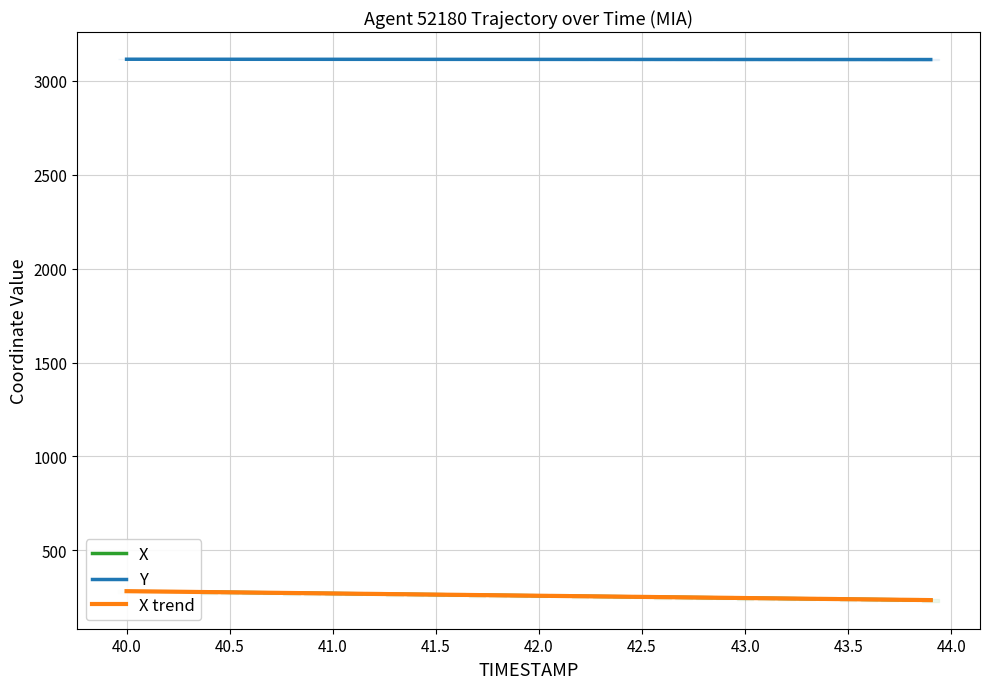

What is the lowest value of the Y series?

3113.2